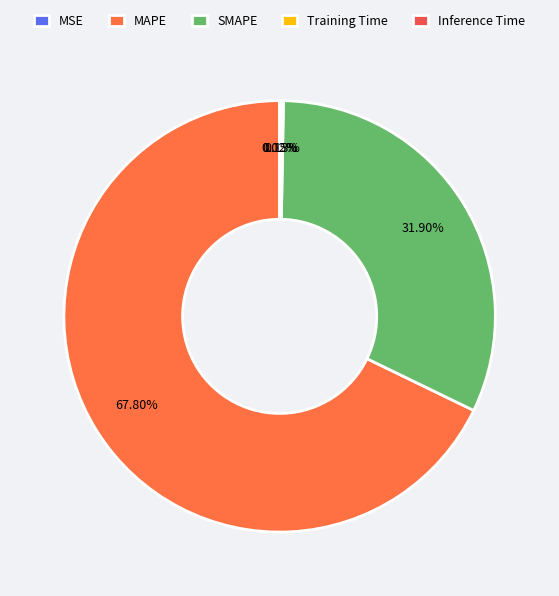

True or false: MSE accounts for 14% of the total.

False